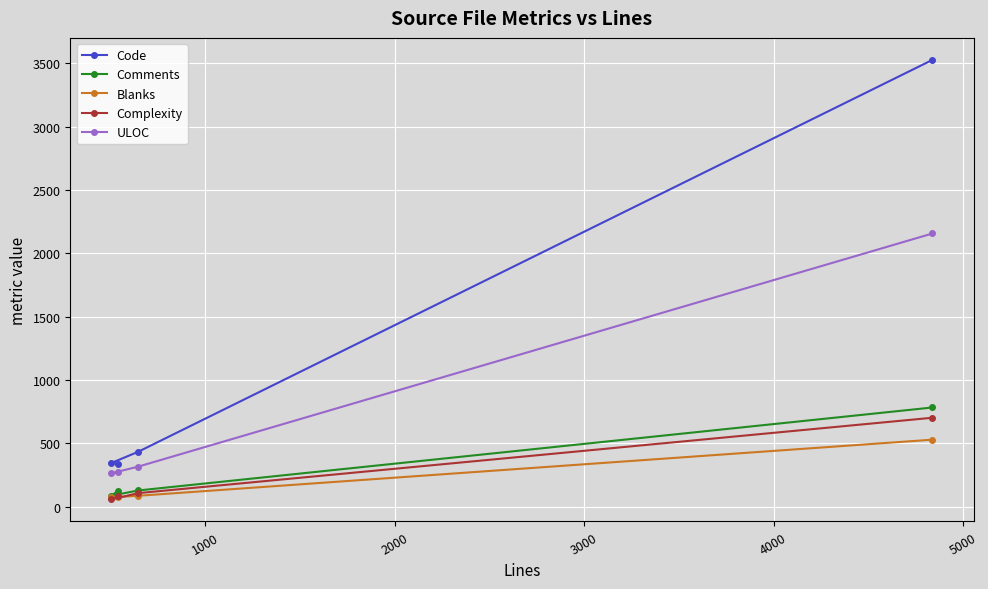

Which series has the largest range (max minus min)?

Code